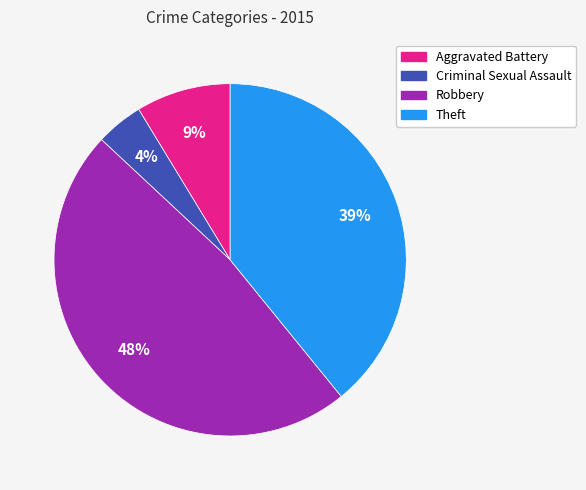

How many slices are in this pie chart?

4